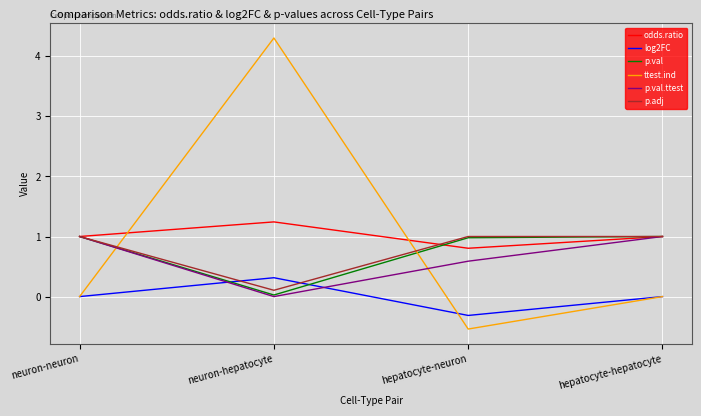

At which label does p.val.ttest reach its minimum?

neuron-hepatocyte